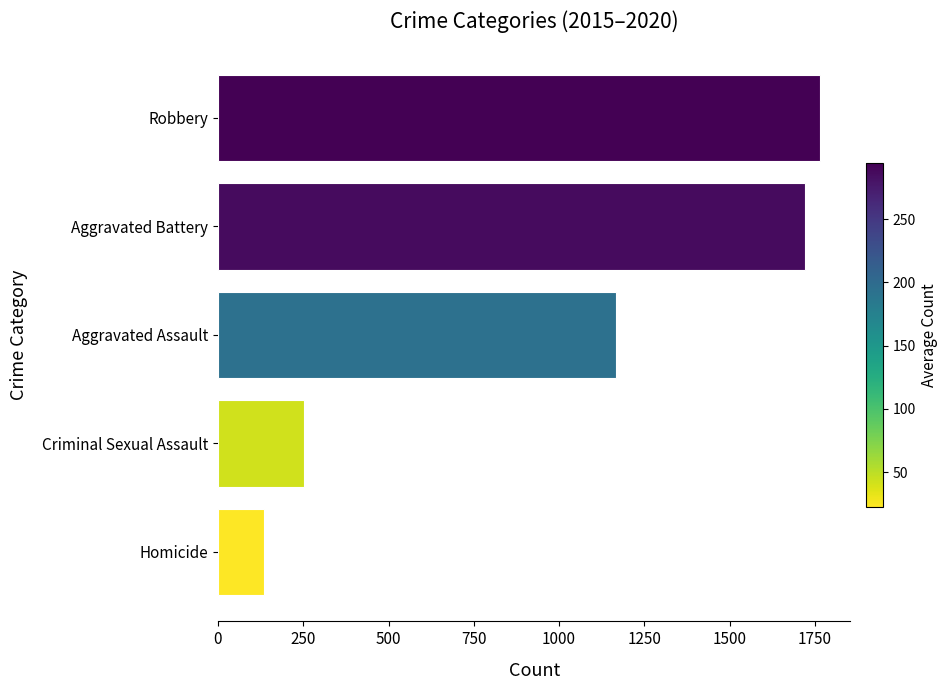

What is the change in value from Homicide to Aggravated Battery?

+1585